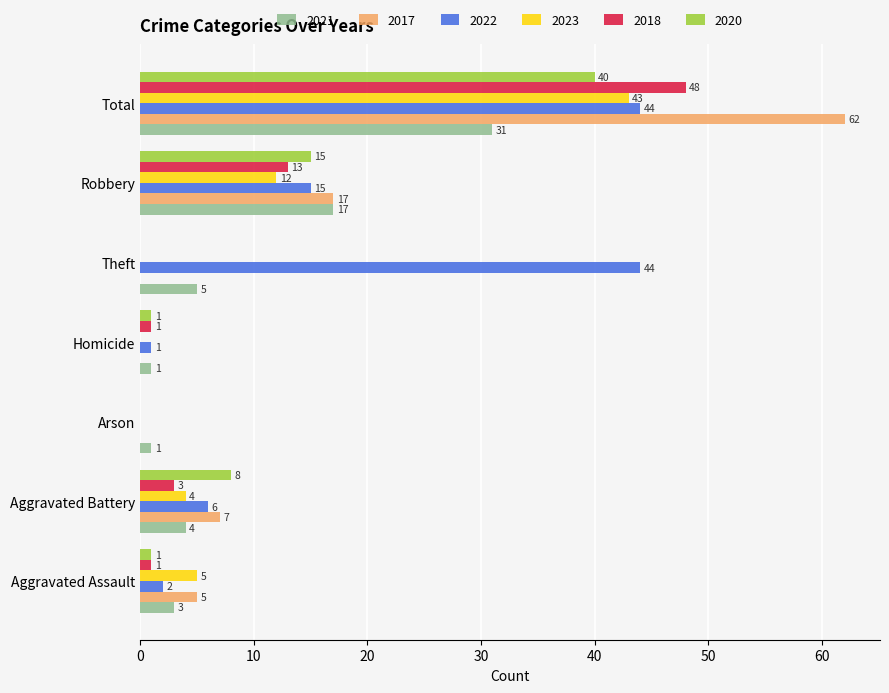

Is the value of 2021 at Total greater than the value of 2020 at Aggravated Battery?

Yes